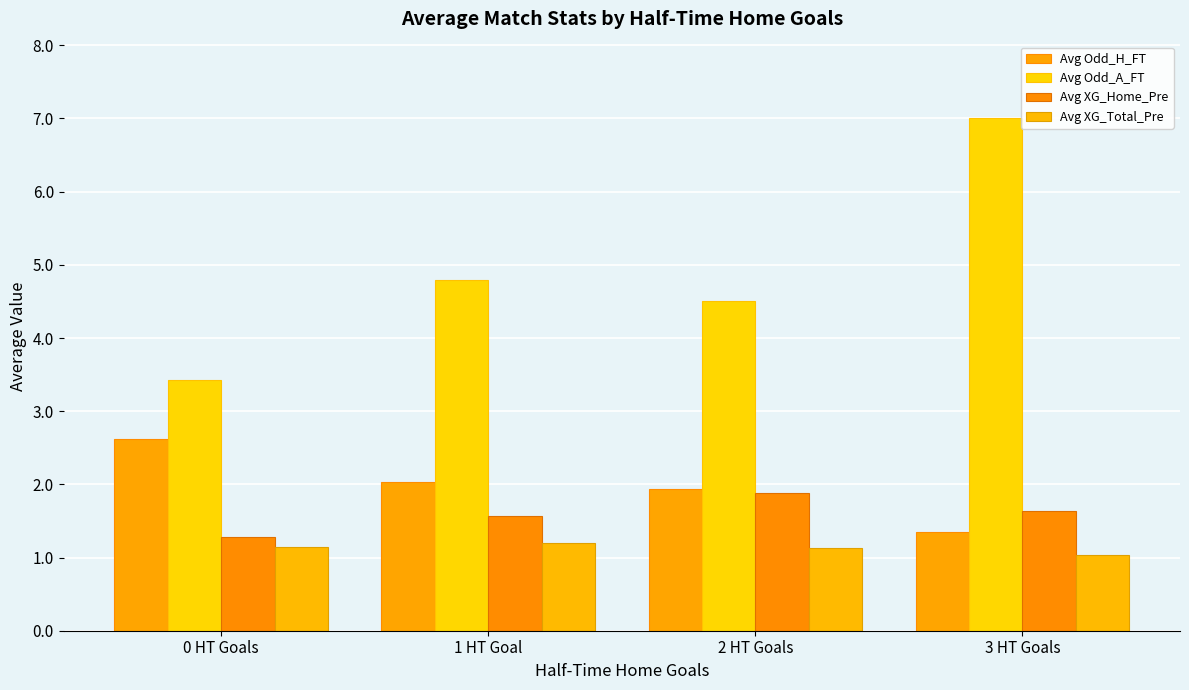

Is it true that Avg XG_Total_Pre equals 1.8 at 3 HT Goals?

False